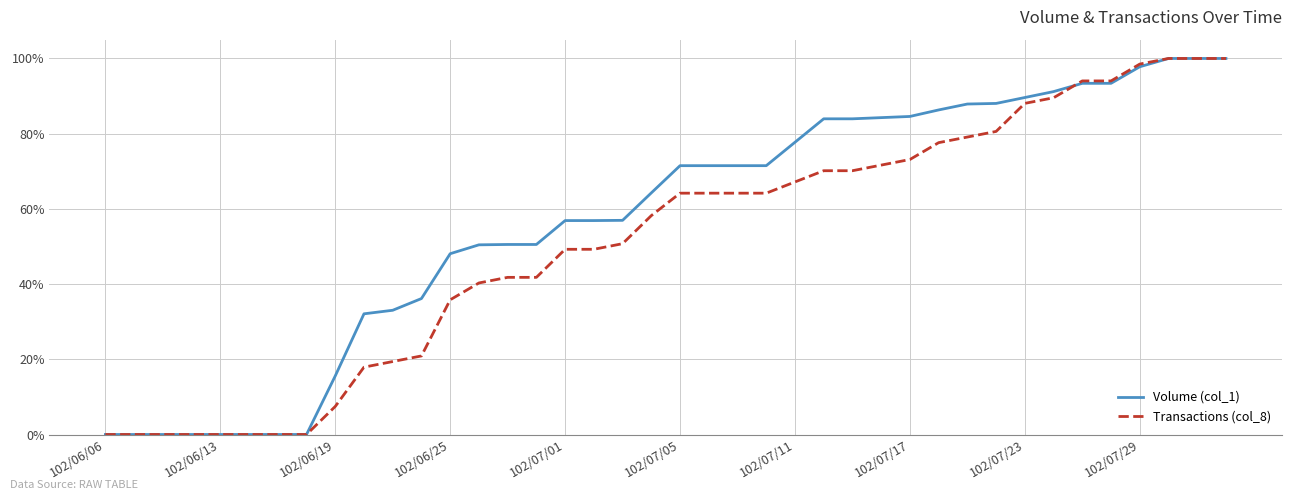

Reading left to right, extract all data points from this chart.

Volume (col_1): 0.0	0.0	0.0	0.0	0.0	0.0	0.0	0.0	0.2	0.3	0.3	0.4	0.5	0.5	0.5	0.5	0.6	0.6	0.6	0.6	0.7	0.7	0.7	0.7	0.8	0.8	0.8	0.8	0.8	0.9	0.9	0.9	0.9	0.9	0.9	0.9	1.0	1.0	1.0	1.0
Transactions (col_8): 0.0	0.0	0.0	0.0	0.0	0.0	0.0	0.0	0.1	0.2	0.2	0.2	0.4	0.4	0.4	0.4	0.5	0.5	0.5	0.6	0.6	0.6	0.6	0.6	0.7	0.7	0.7	0.7	0.7	0.8	0.8	0.8	0.9	0.9	0.9	0.9	1.0	1.0	1.0	1.0